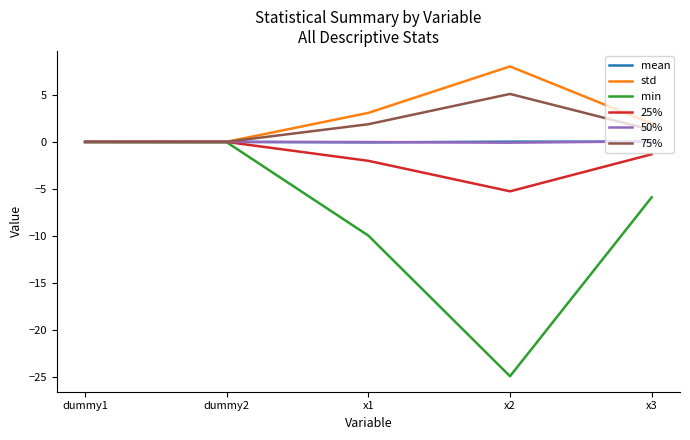

Which series changed the most between dummy2 and x2?

min